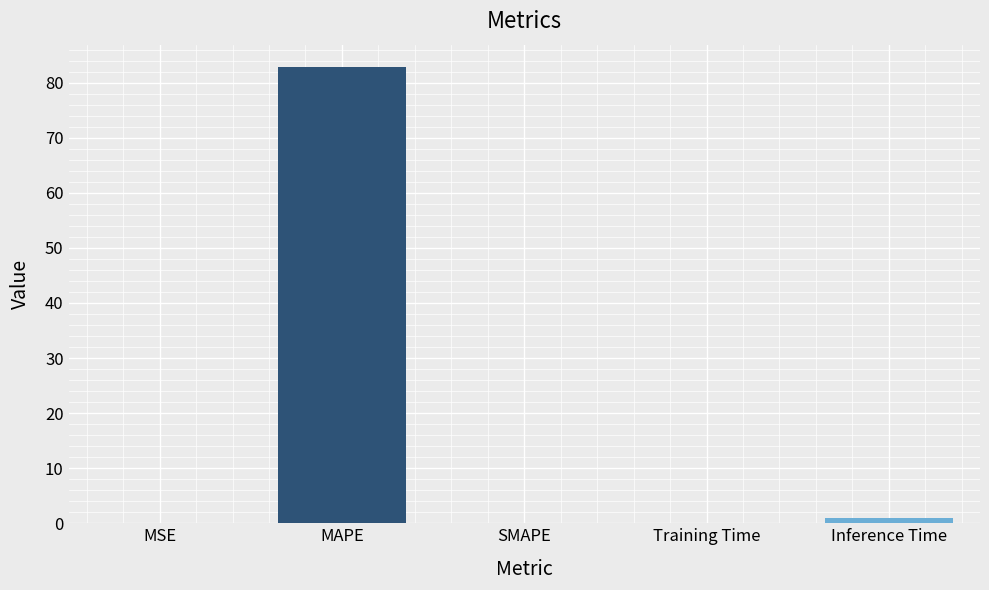

What is the maximum value shown in the chart?

82.8